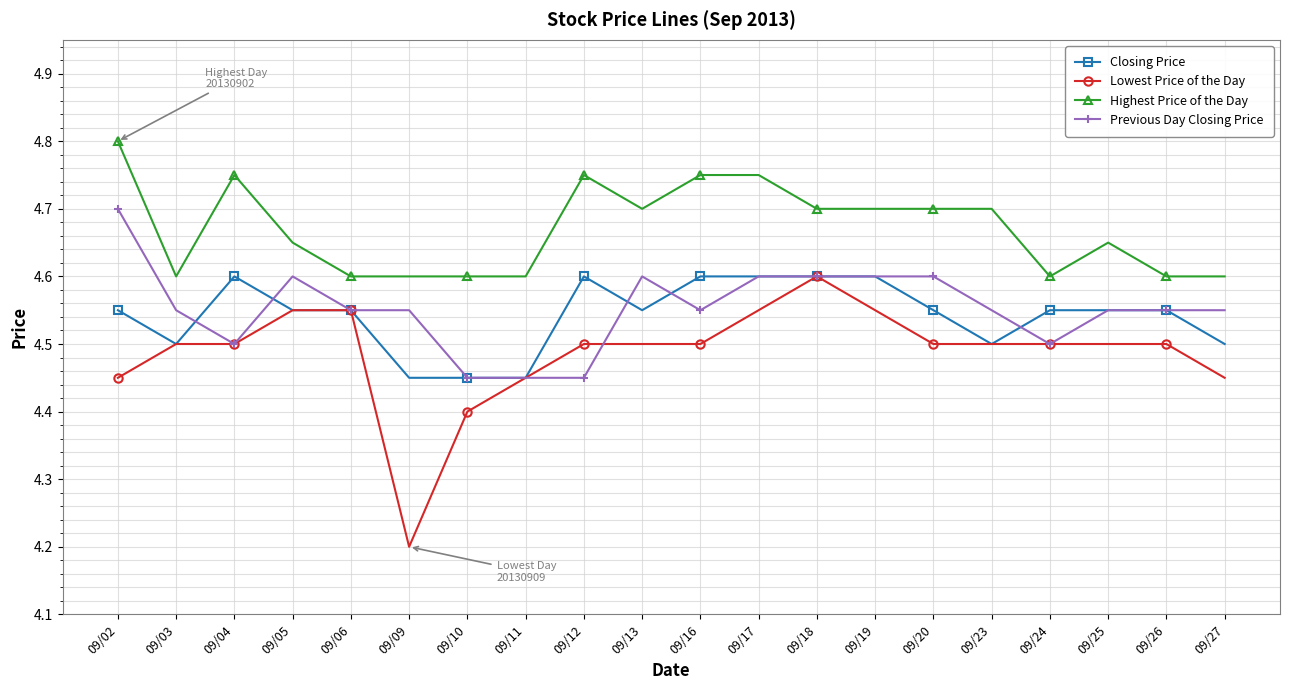

Is the value of Previous Day Closing Price at 09/13 greater than the value of Highest Price of the Day at 09/18?

No